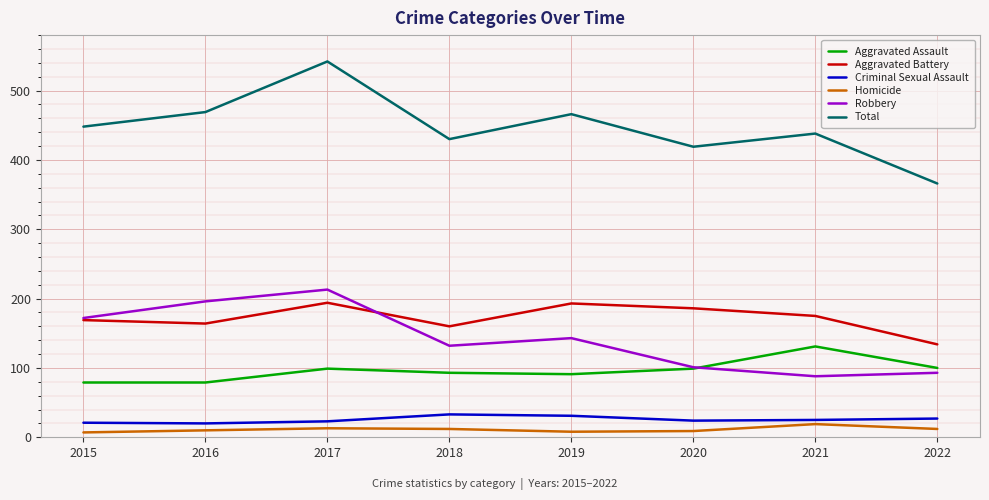

The Aggravated Battery series shows 134 at 2022. True or false?

True